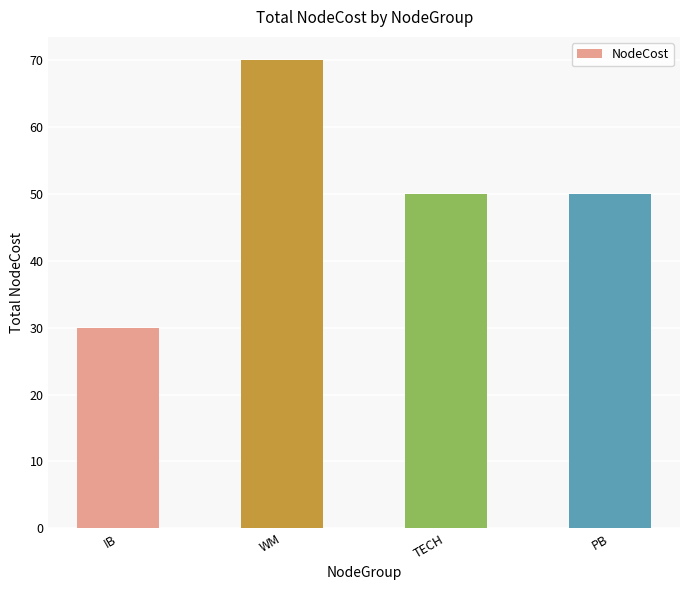

Reading left to right, what are all the values shown in this chart?

IB=30	WM=70	TECH=50	PB=50